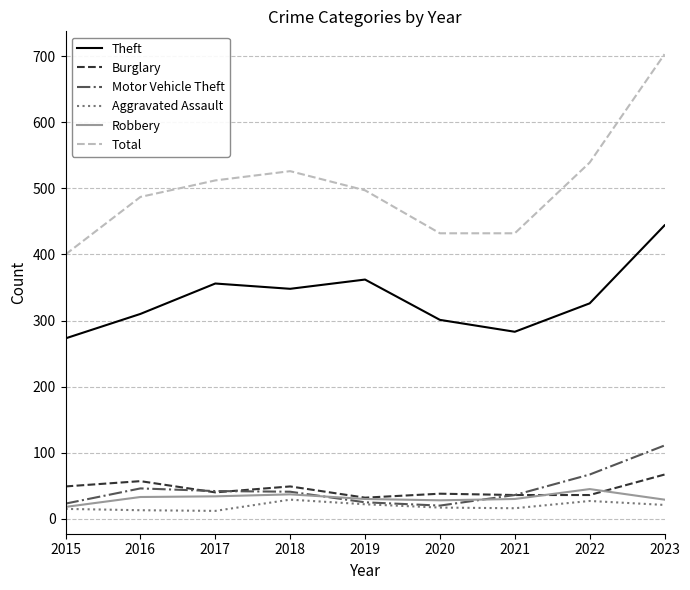

Which series has the largest range (max minus min)?

Total